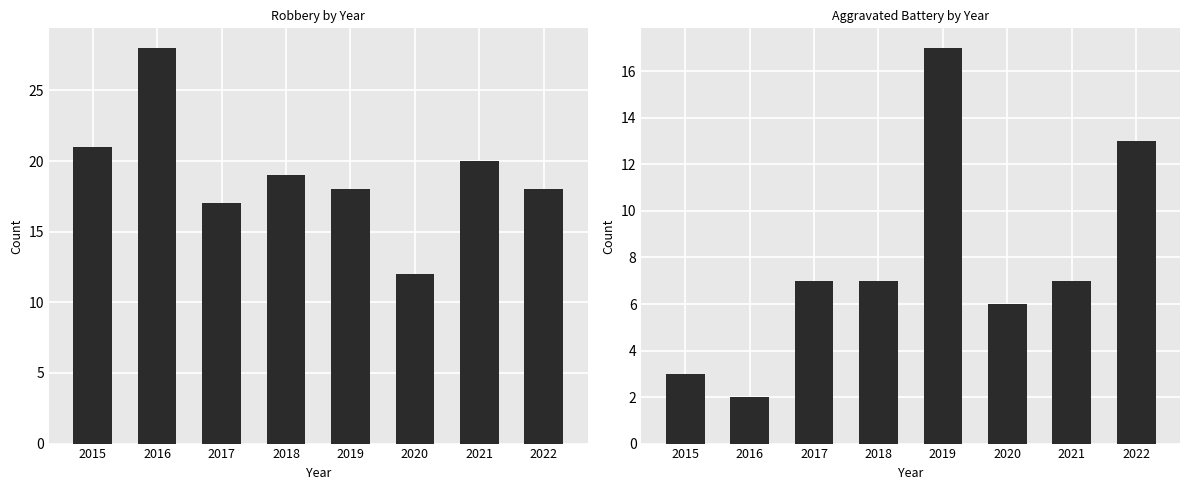

What is the sum of the Robbery values at 2016 and 2022?

46